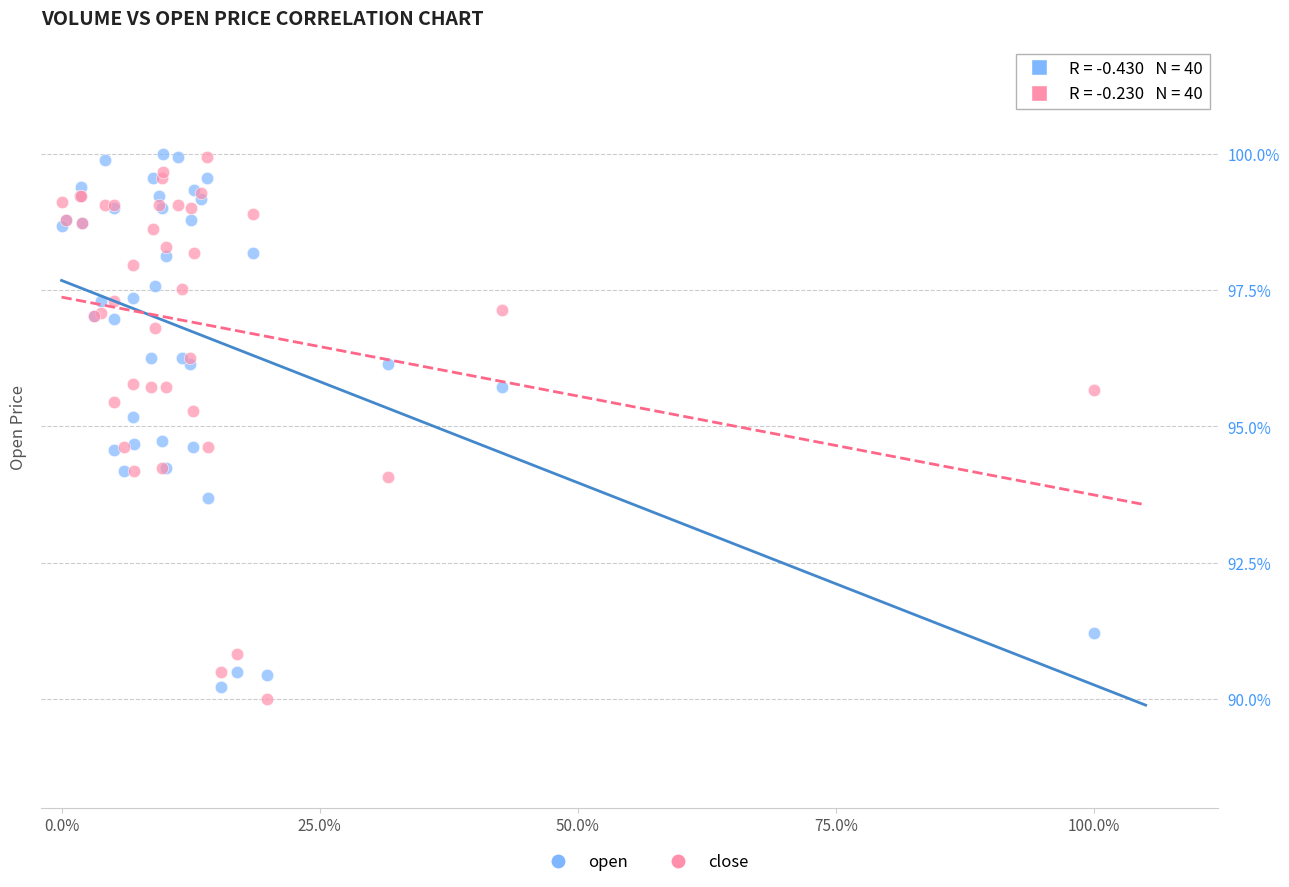

Which series has the widest spread of Y values?

close